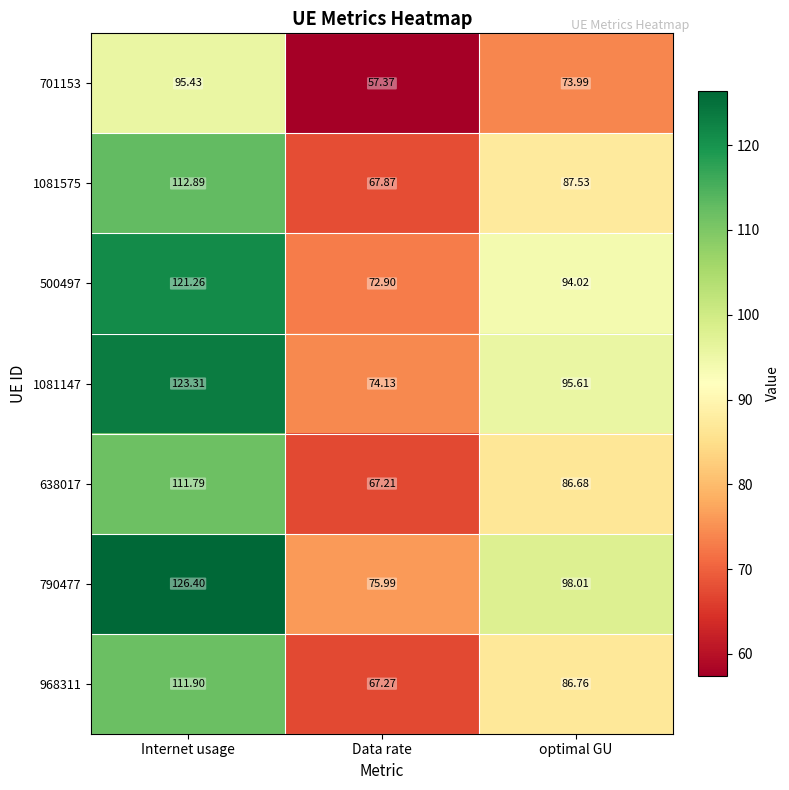

Where is 1081147 nearest to the value 98?

optimal GU